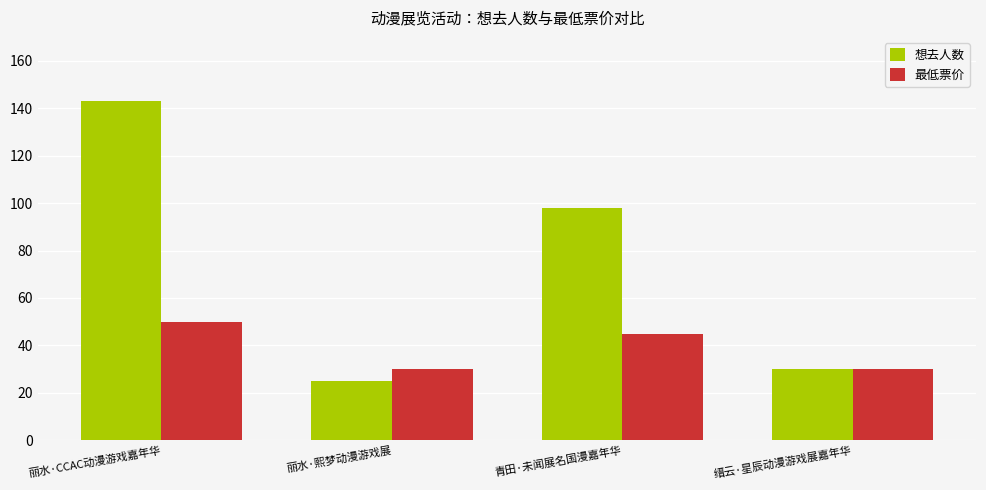

What is the total value across all series at 丽水·熙梦动漫游戏展?

54.9